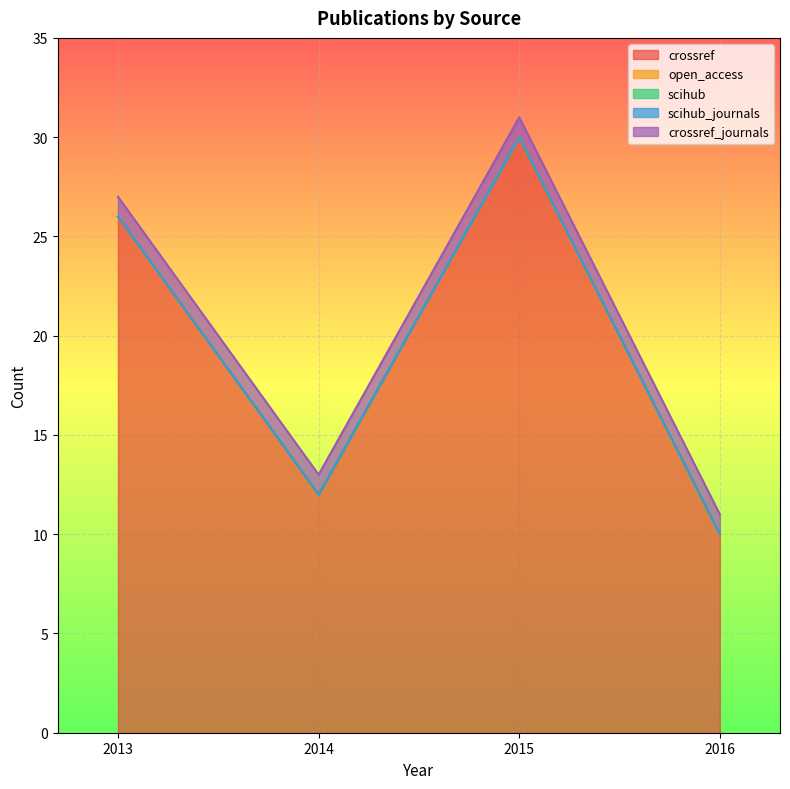

What are all the series names shown in the legend?

crossref, open_access, scihub, scihub_journals, crossref_journals